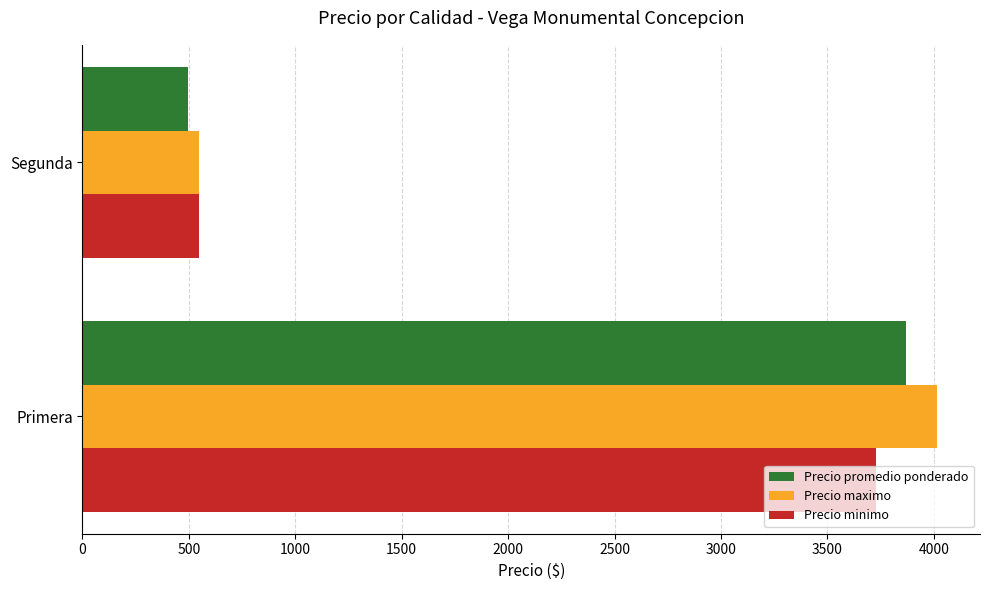

Which category has the lowest value in the Precio promedio ponderado series?

Segunda